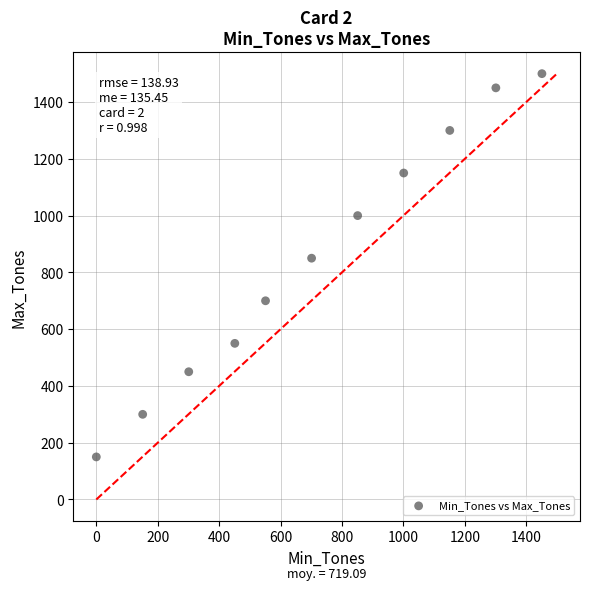

What is the average Y value?

855